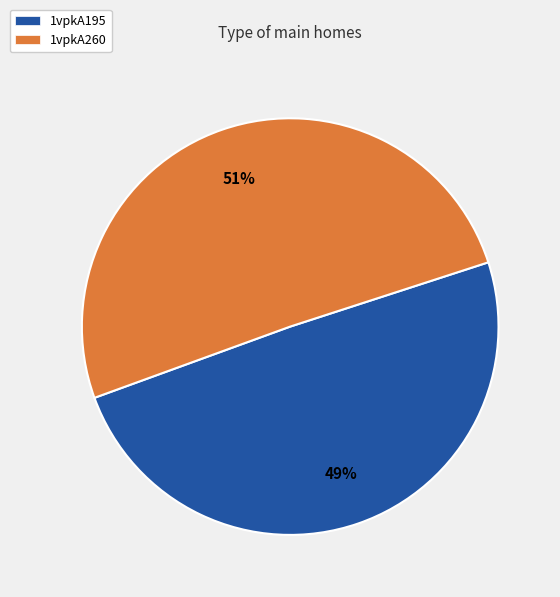

Combined, do 1vpkA195 and 1vpkA260 account for over 50%?

Yes